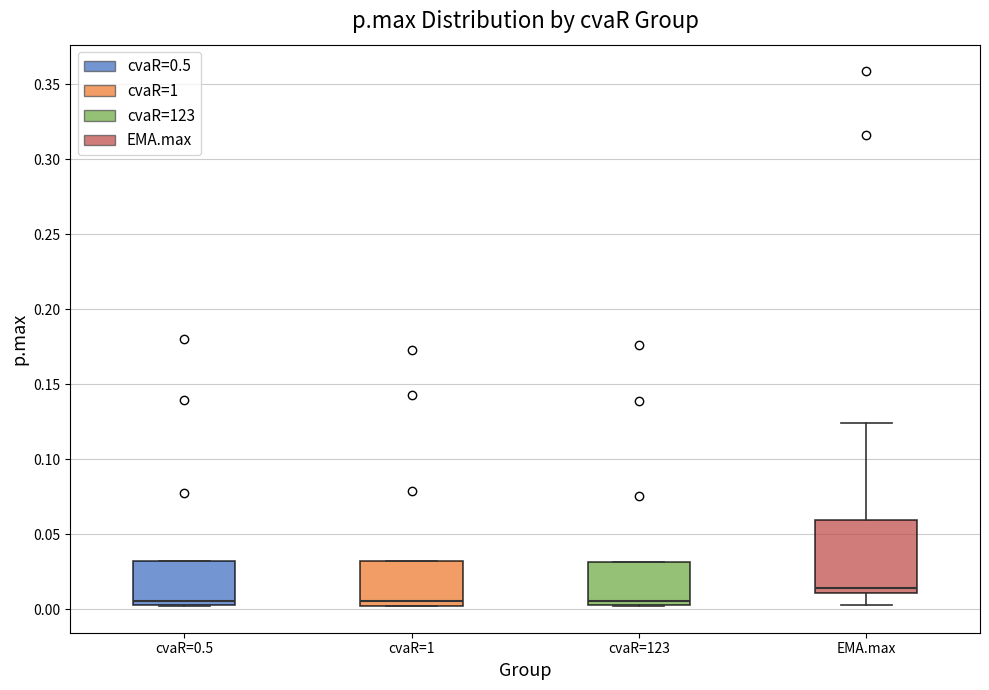

Reading left to right, read every box against the y-axis: the position of its median line, the range the box covers, and the ends of its whiskers. The values are not printed on the chart, so give them approximately, as read against the axis.

cvaR=0.5: median 0.005 (just above the box's lower edge), box 0.005 to 0.030, whiskers 0.000 to 0.030
cvaR=1: median 0.005 (just above the box's lower edge), box 0.005 to 0.030, whiskers 0.000 to 0.030
cvaR=123: median 0.005 (just above the box's lower edge), box 0.005 to 0.030, whiskers 0.000 to 0.030
EMA.max: median 0.015, box 0.010 to 0.060, whiskers 0.005 to 0.125